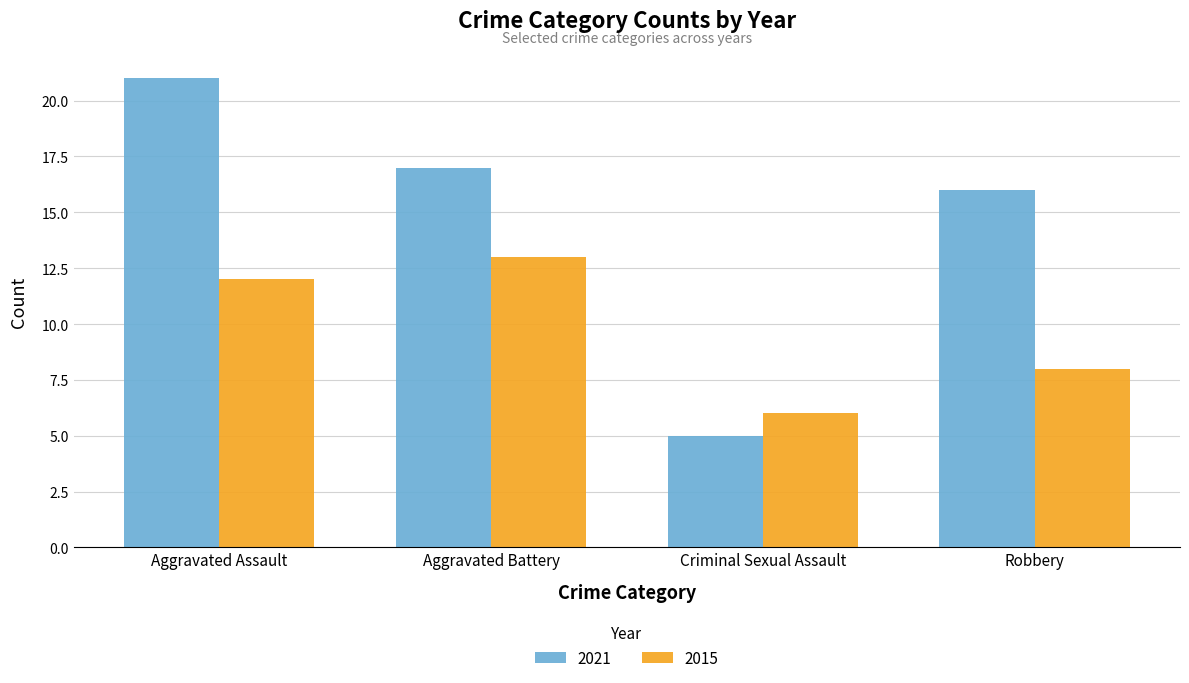

What position from the left is Criminal Sexual Assault?

3